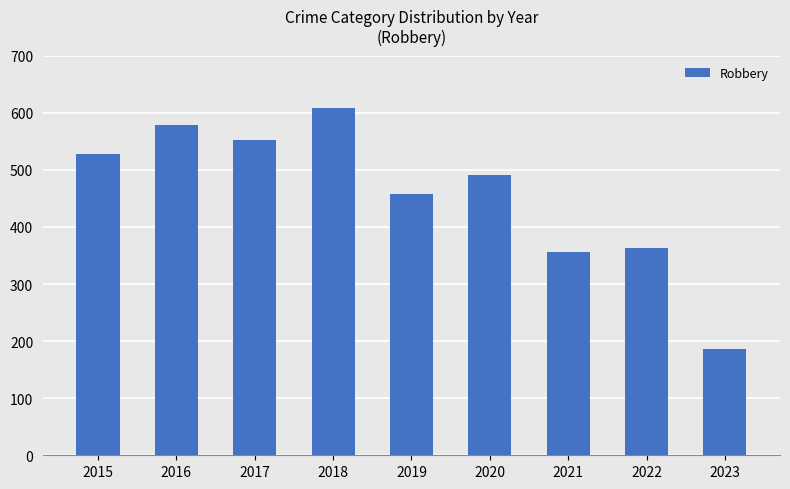

Are the bars grouped side by side (vs. stacked)?

No